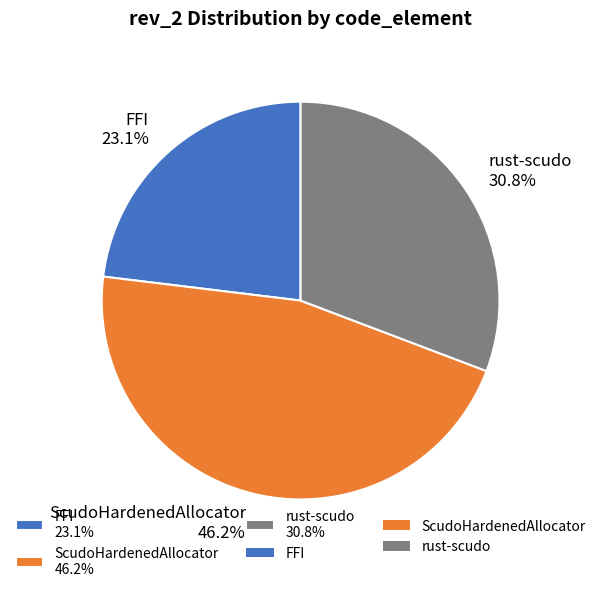

Which category has the smallest portion of the pie?

FFI